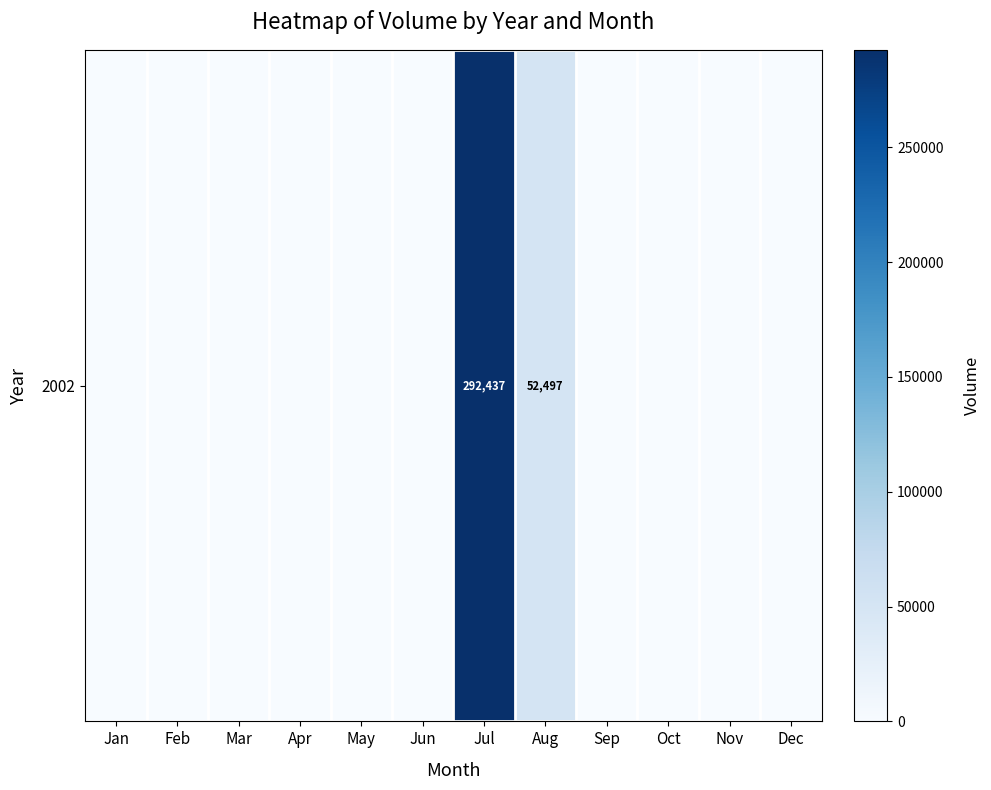

How many values are above zero?

2